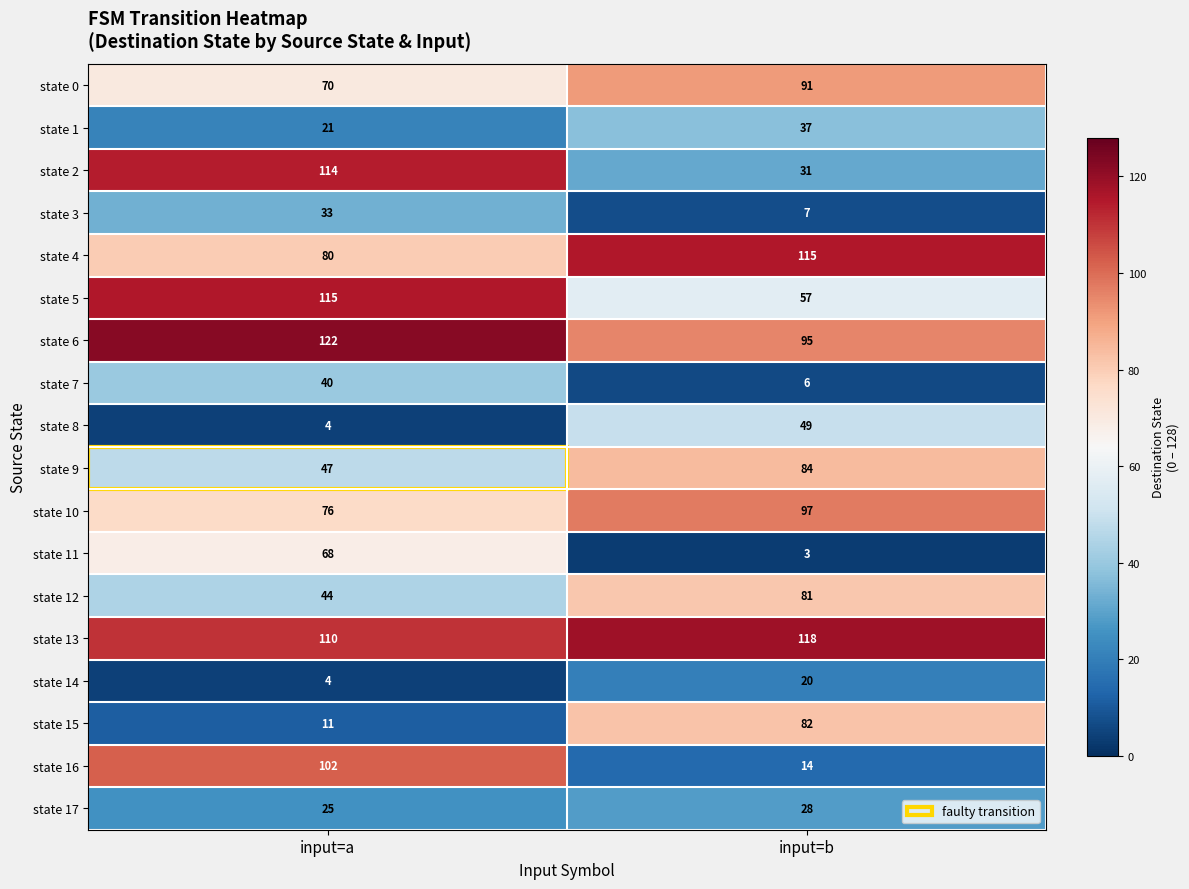

What is the total value across all series at input=a?

1086